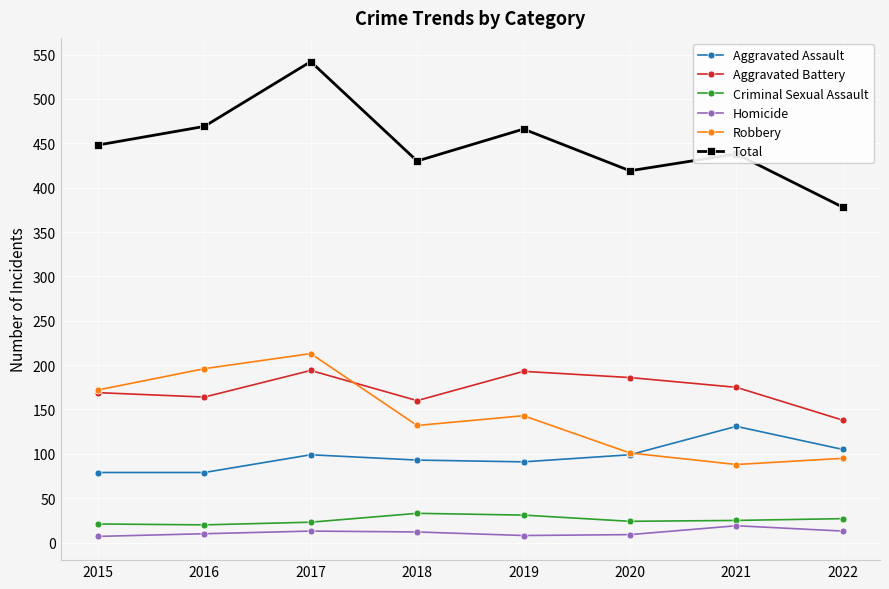

What is the value of the Total point at the 1st from the left?

448